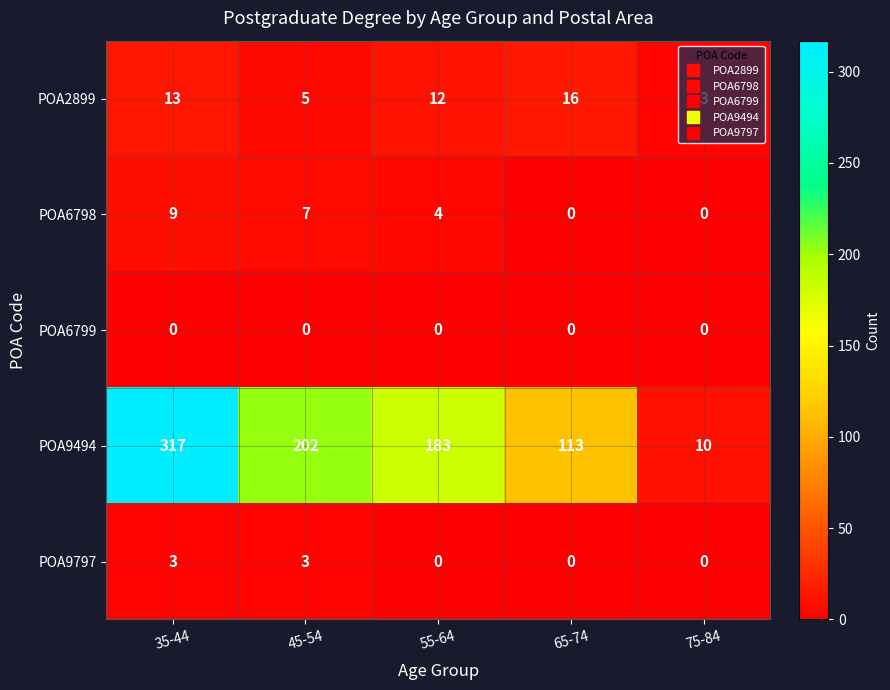

Rank the series by their maximum value, from highest to lowest.

POA9494, POA2899, POA6798, POA9797, POA6799